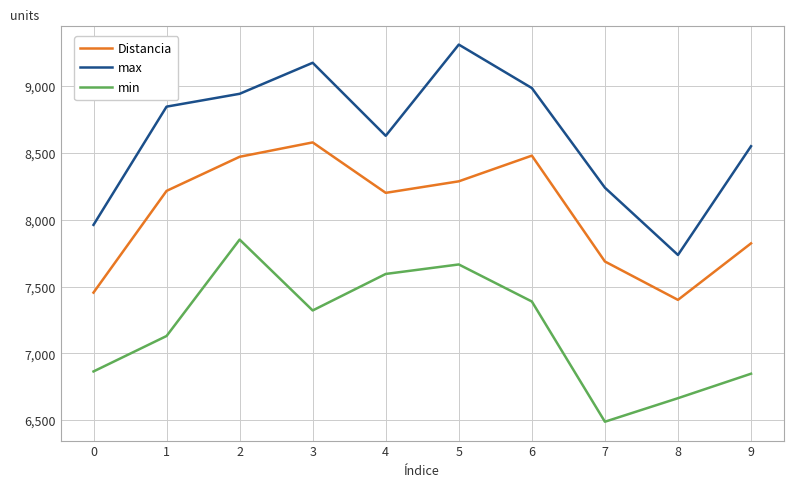

What is the difference between the maximum and minimum values in the min series?

1362.0